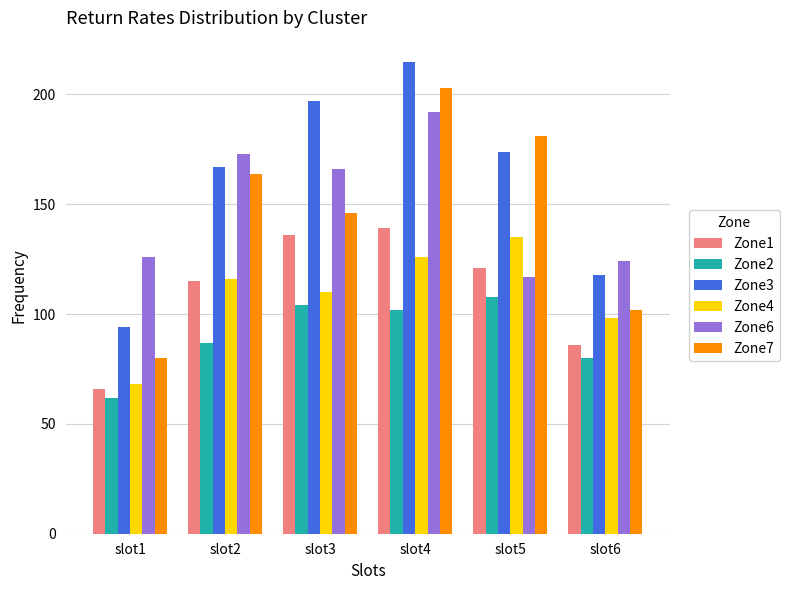

How many distinct data groups are displayed?

6